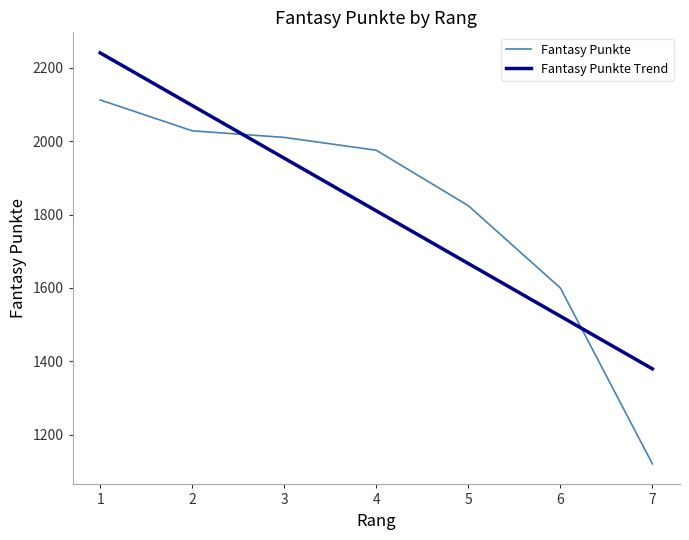

At which label is the value closest to 1616?

6